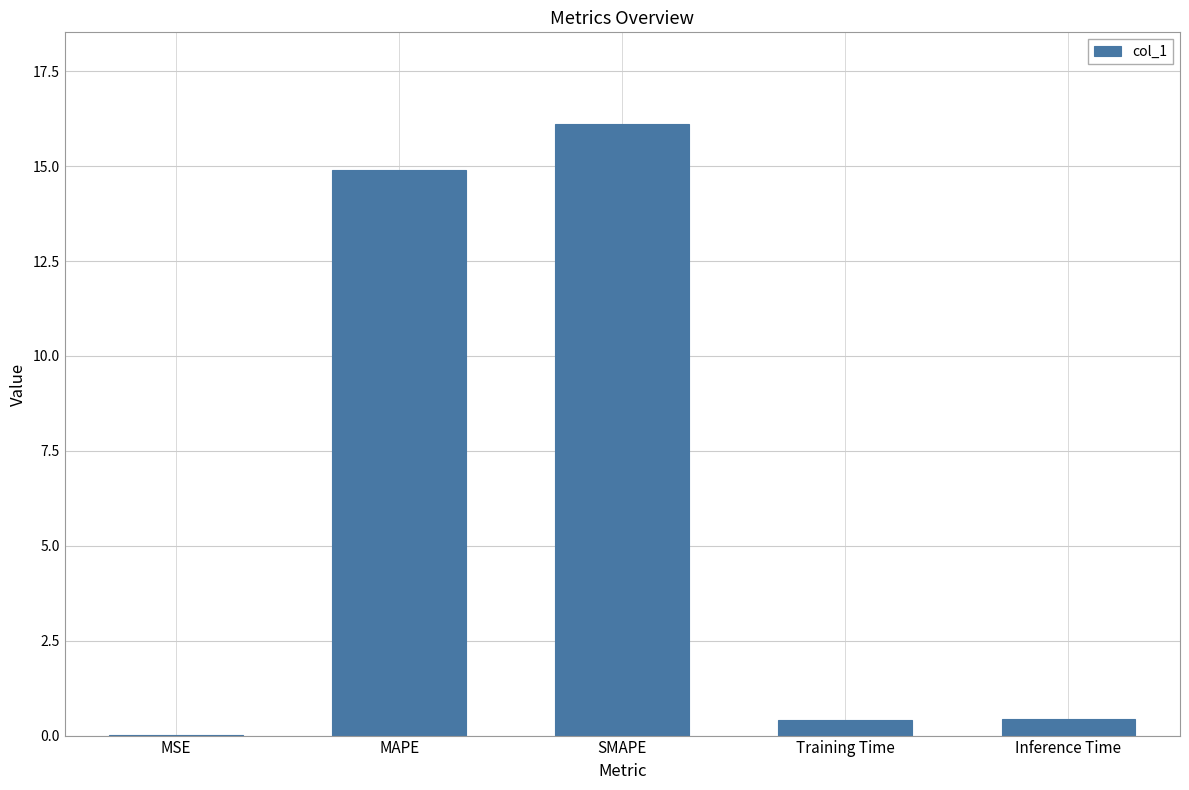

Is it true that the value at MAPE is 8.6?

False